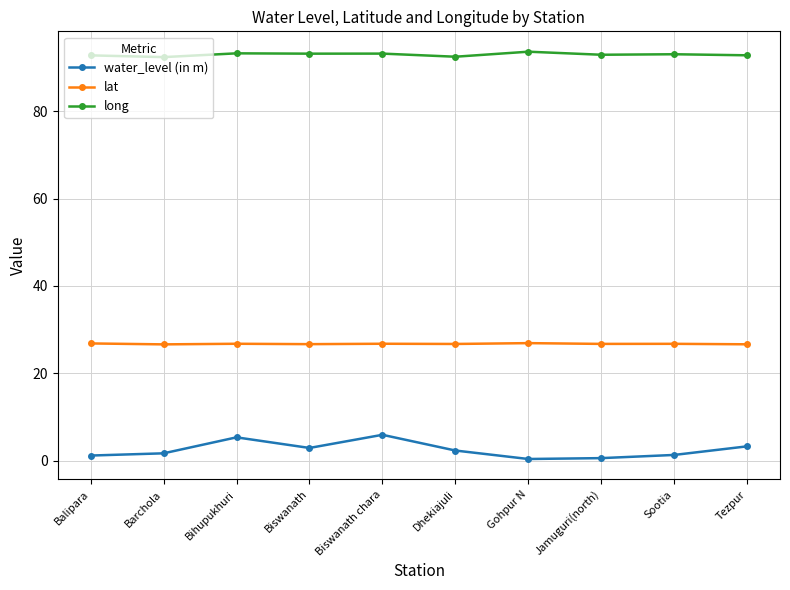

What is the maximum value for long?

93.6